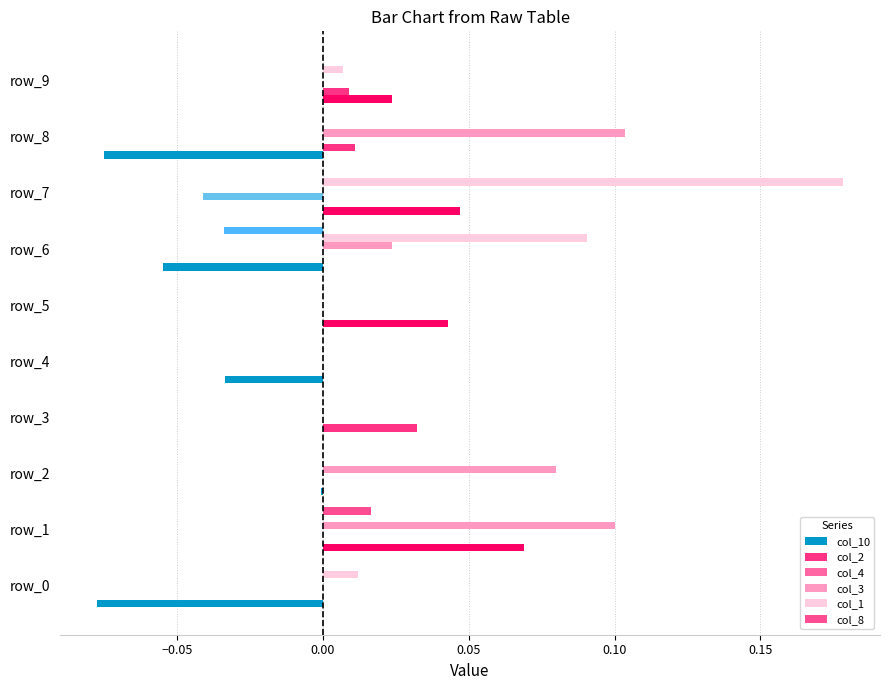

What are all the series names shown in the legend?

col_10, col_2, col_4, col_3, col_1, col_8